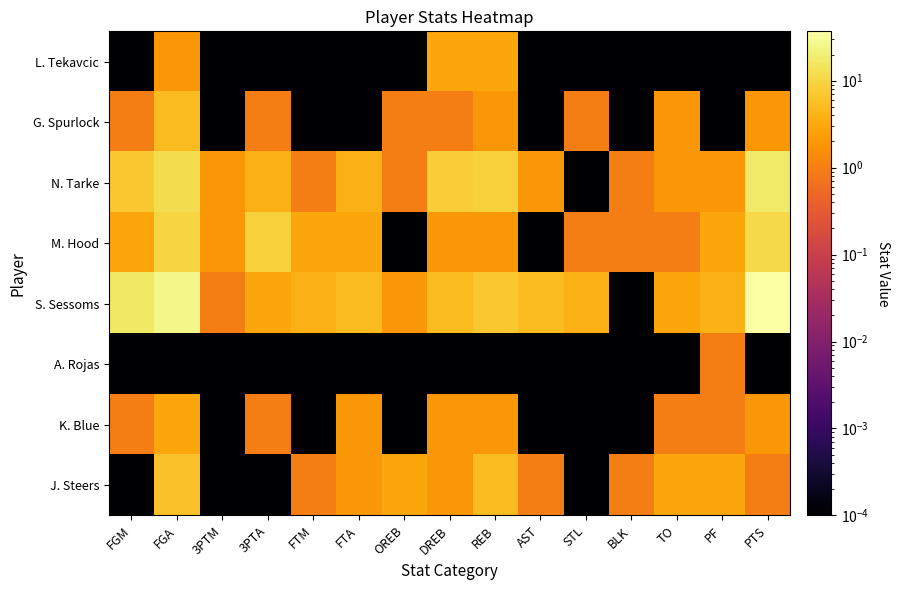

List the series in order of their peak value, lowest first.

A. Rojas, L. Tekavcic, K. Blue, G. Spurlock, J. Steers, M. Hood, N. Tarke, S. Sessoms